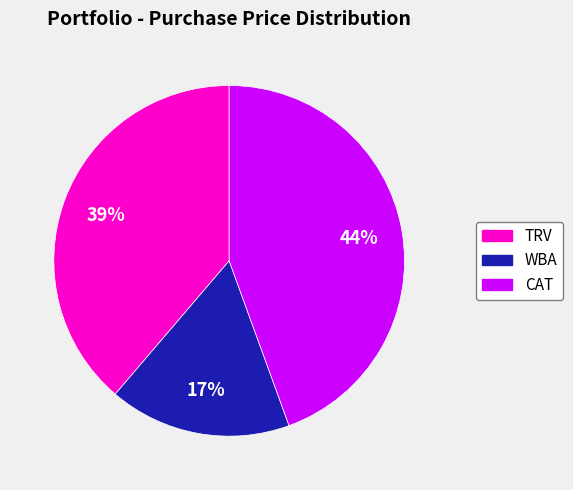

What is the ratio of the value at WBA to the value at TRV?

0.4